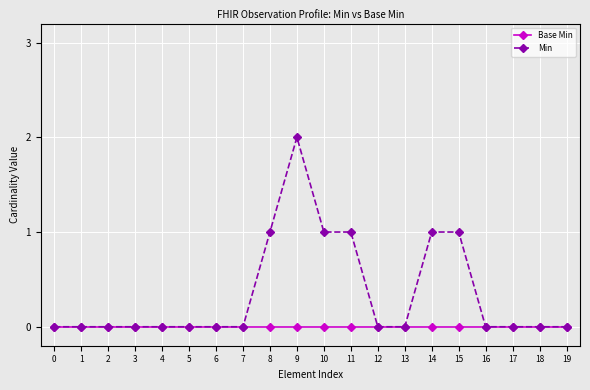

True or false: Min has a value of 1 at 15.

True